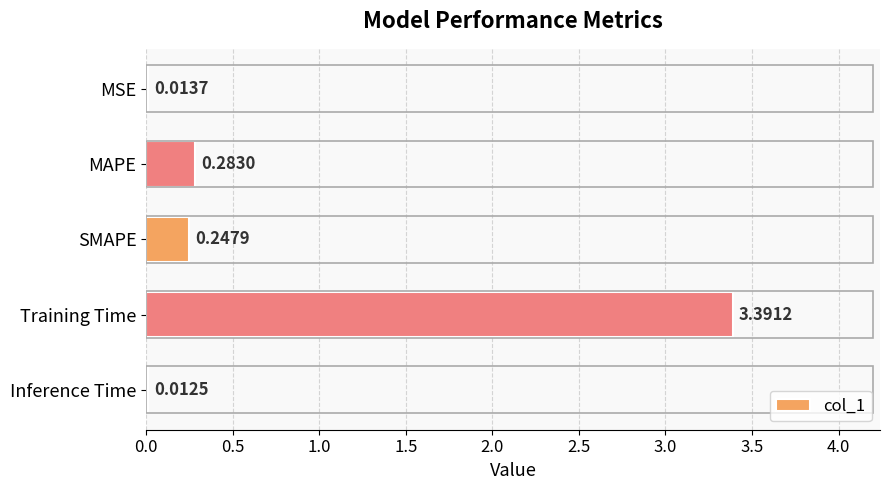

What is the greatest value displayed?

3.4